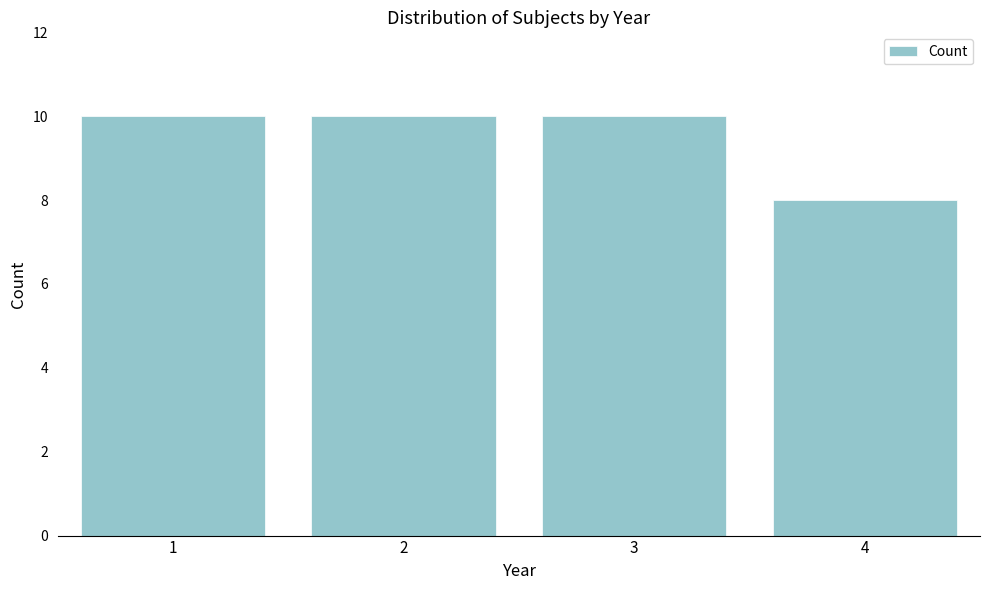

Reading left to right, extract all data points from this chart.

10	10	10	8